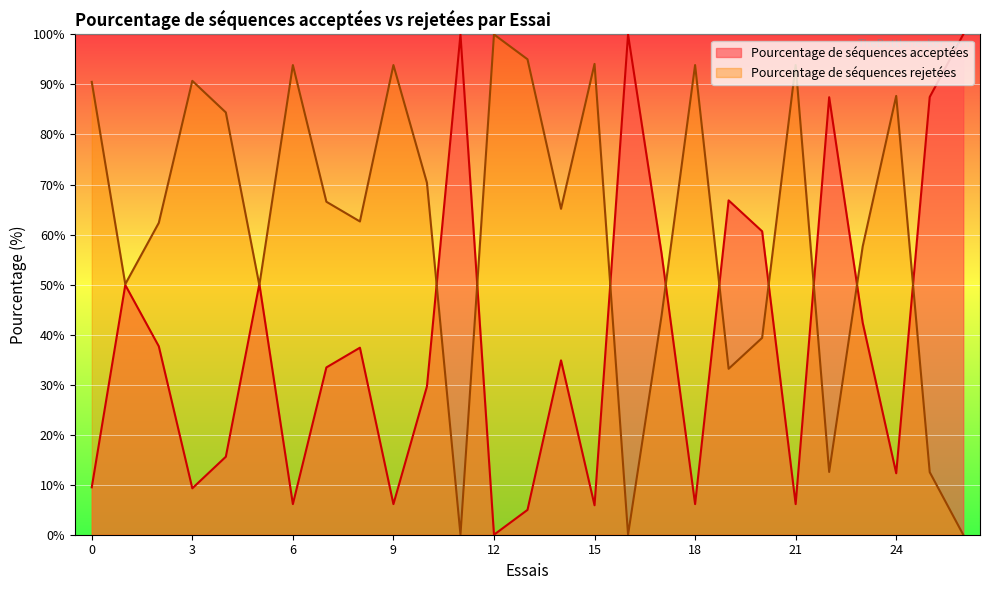

True or false: Pourcentage de séquences acceptées has a value of 100.0 at 11.

True